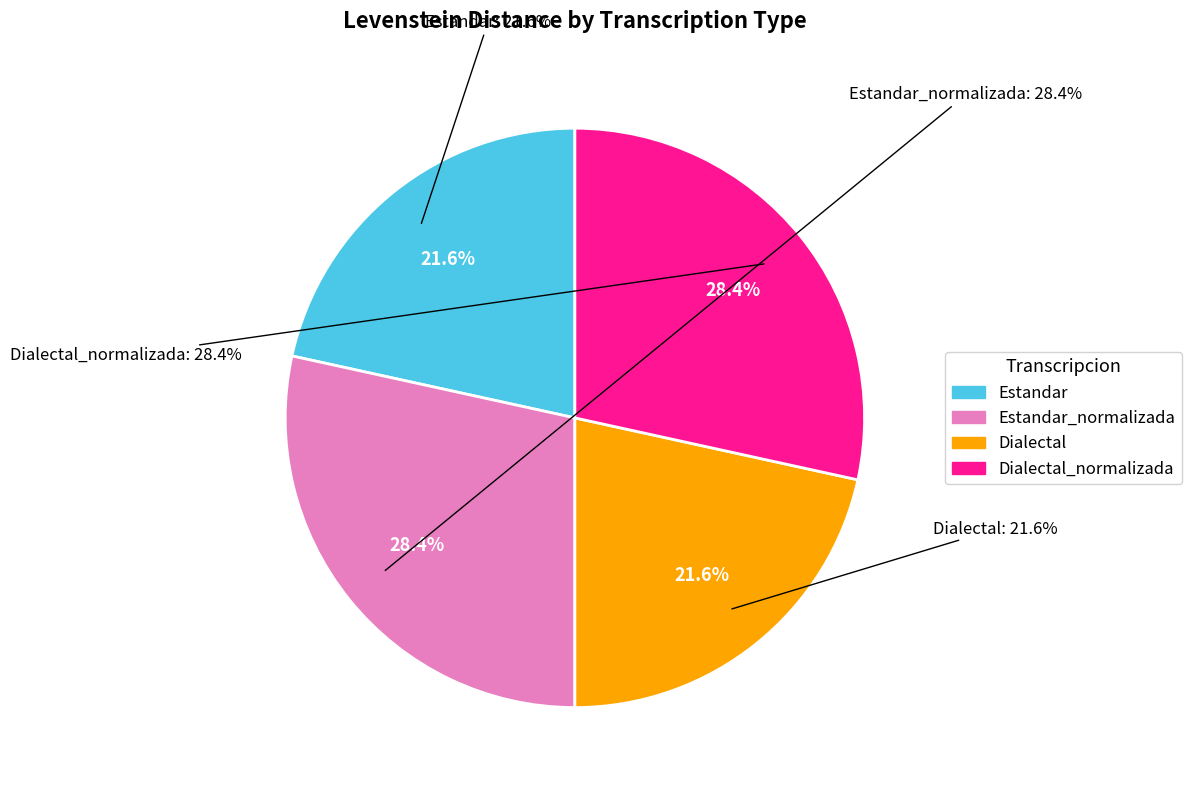

To the nearest percent, what portion does Dialectal represent?

22%